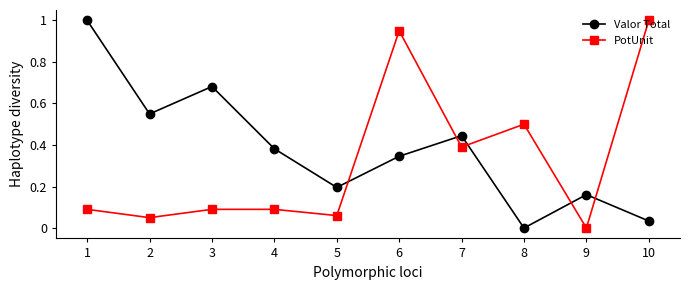

How many positive values does the PotUnit series have?

9